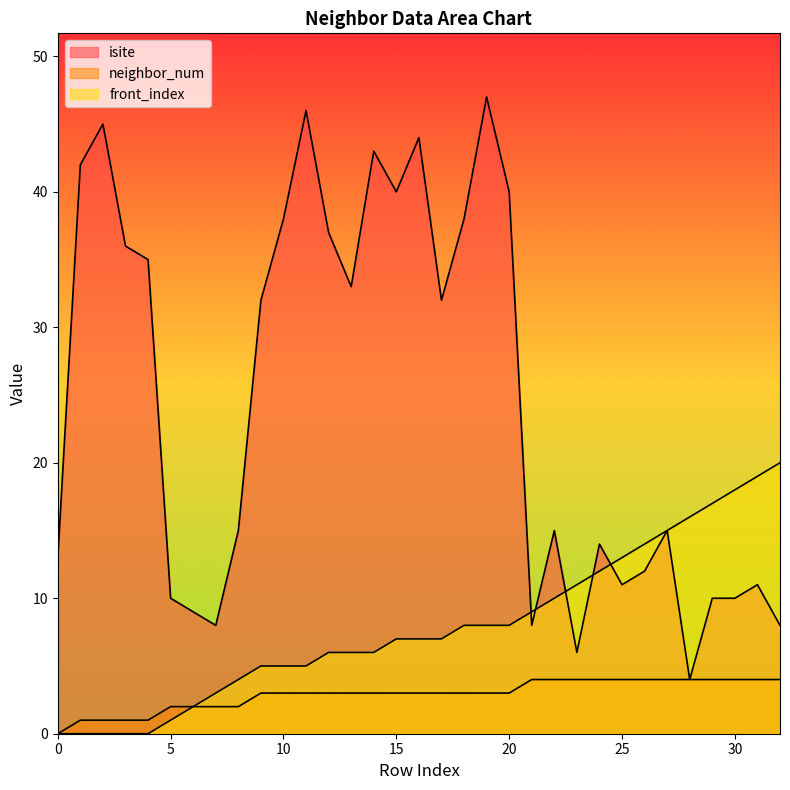

How many lines are shown in the chart?

3